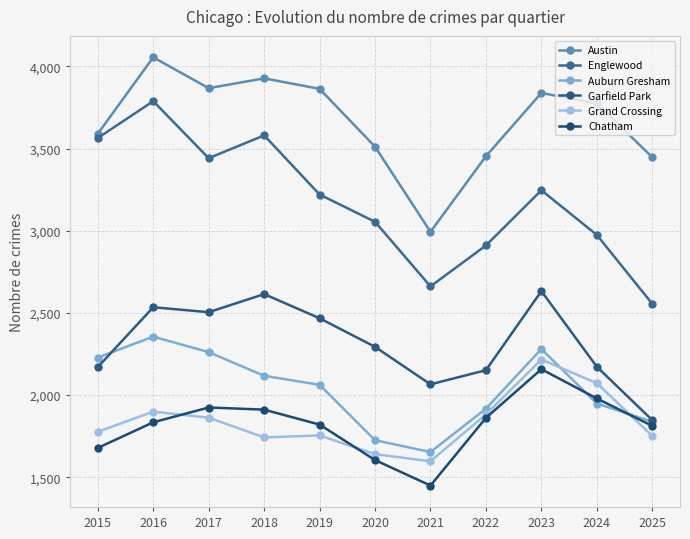

At which label is Austin closest to 3524?

2020